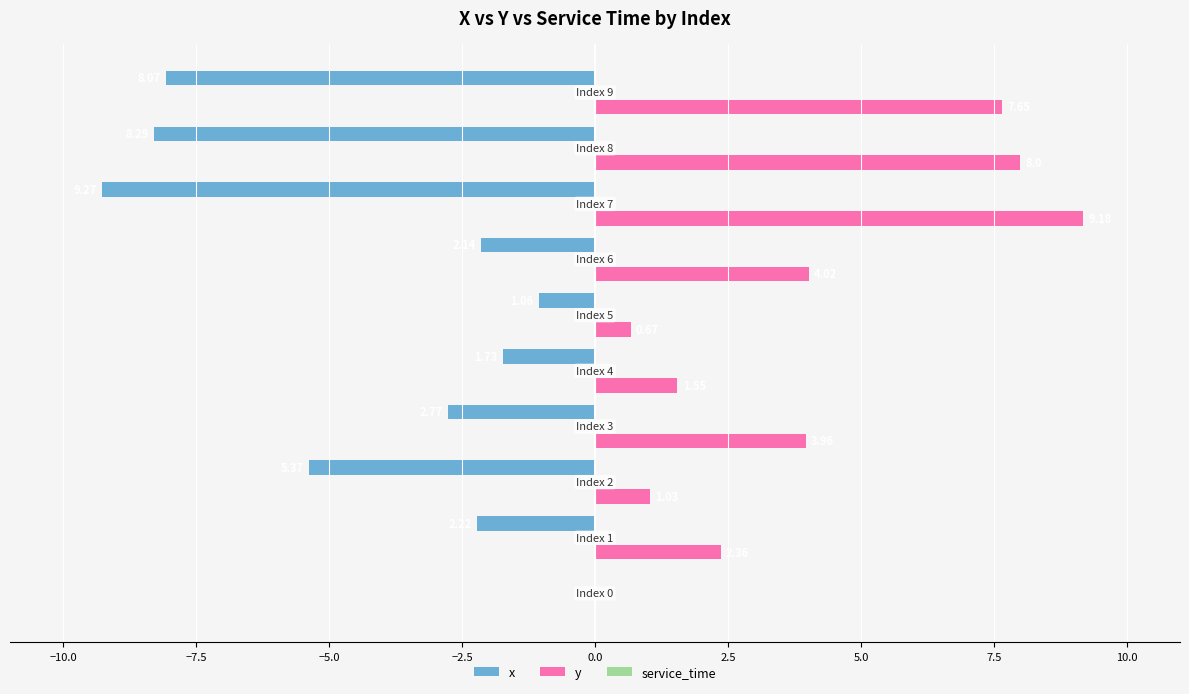

Which series has the largest total across all categories?

y